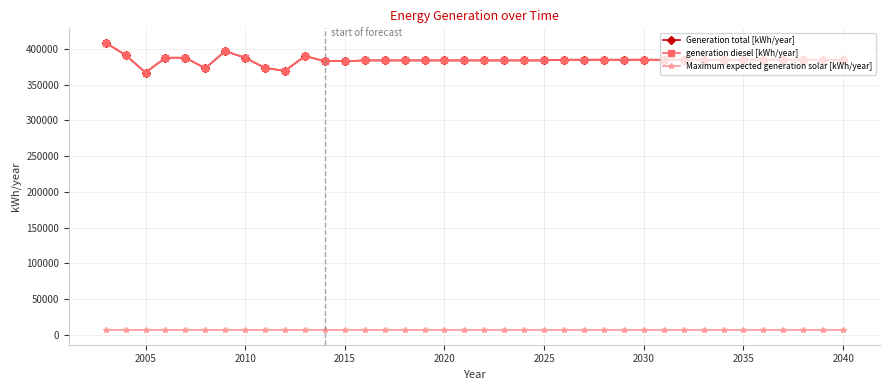

True or false: Generation total [kWh/year] and generation diesel [kWh/year] intersect in this chart.

False